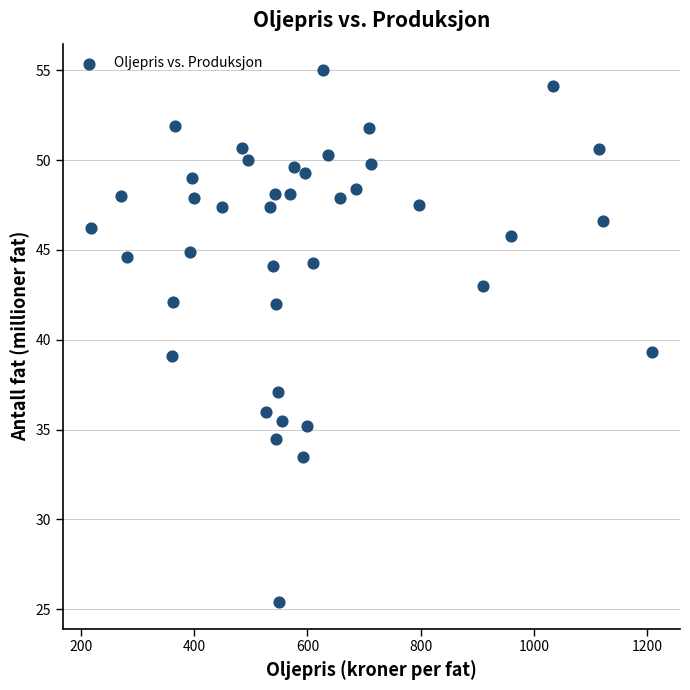

What is the range of X values (max minus min)?

990.8